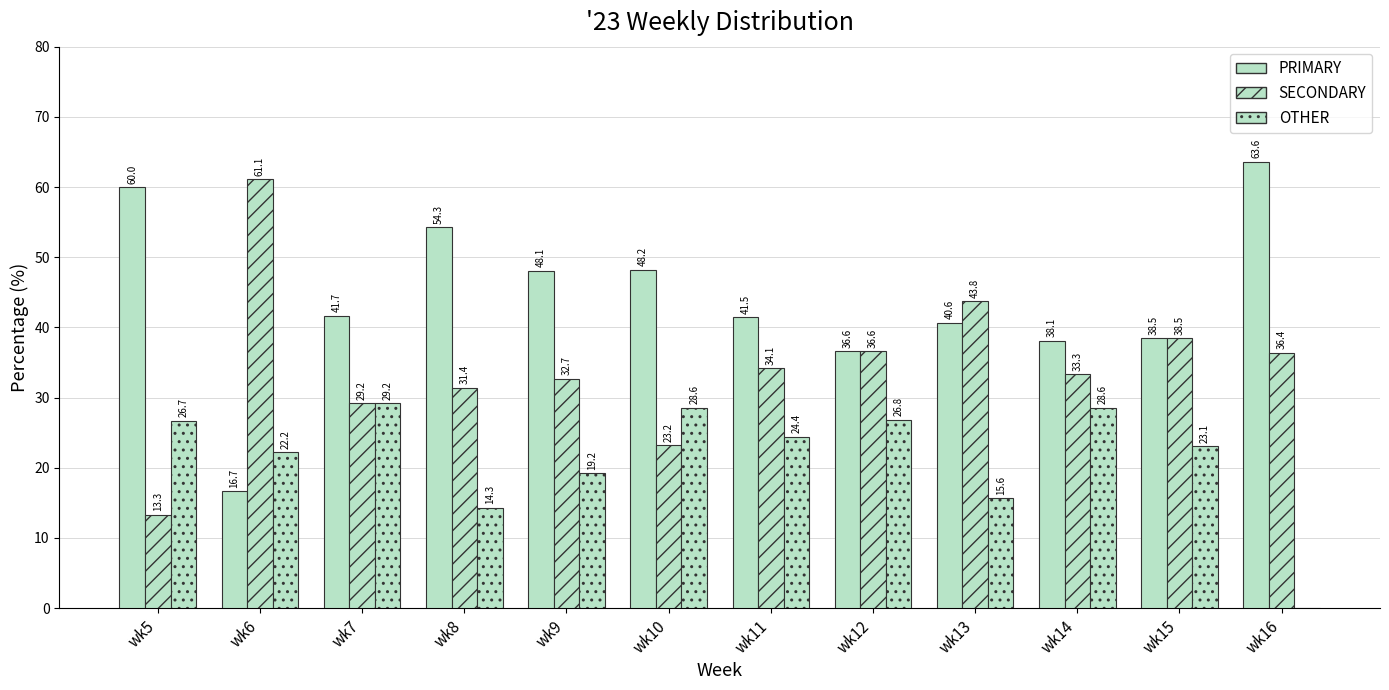

What is the total value across all series at wk5?

100.0